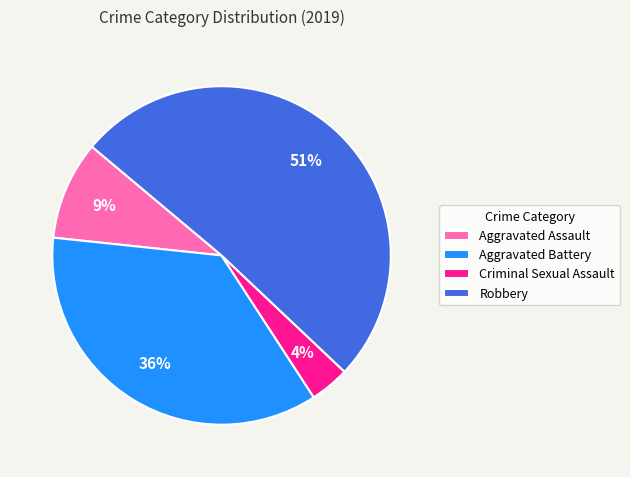

To the nearest percent, what is the combined percentage of Robbery and Aggravated Battery?

87%